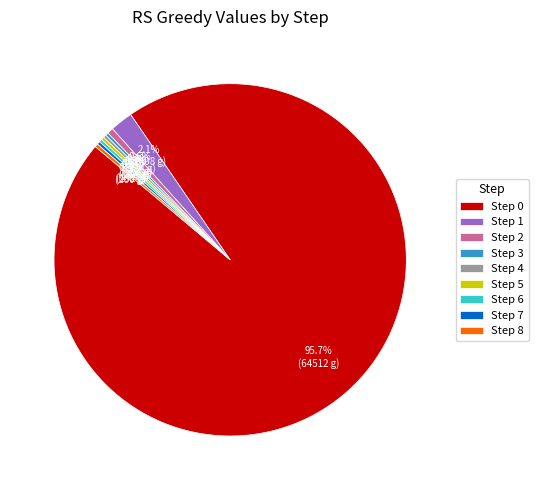

Which category accounts for the majority?

Step 0